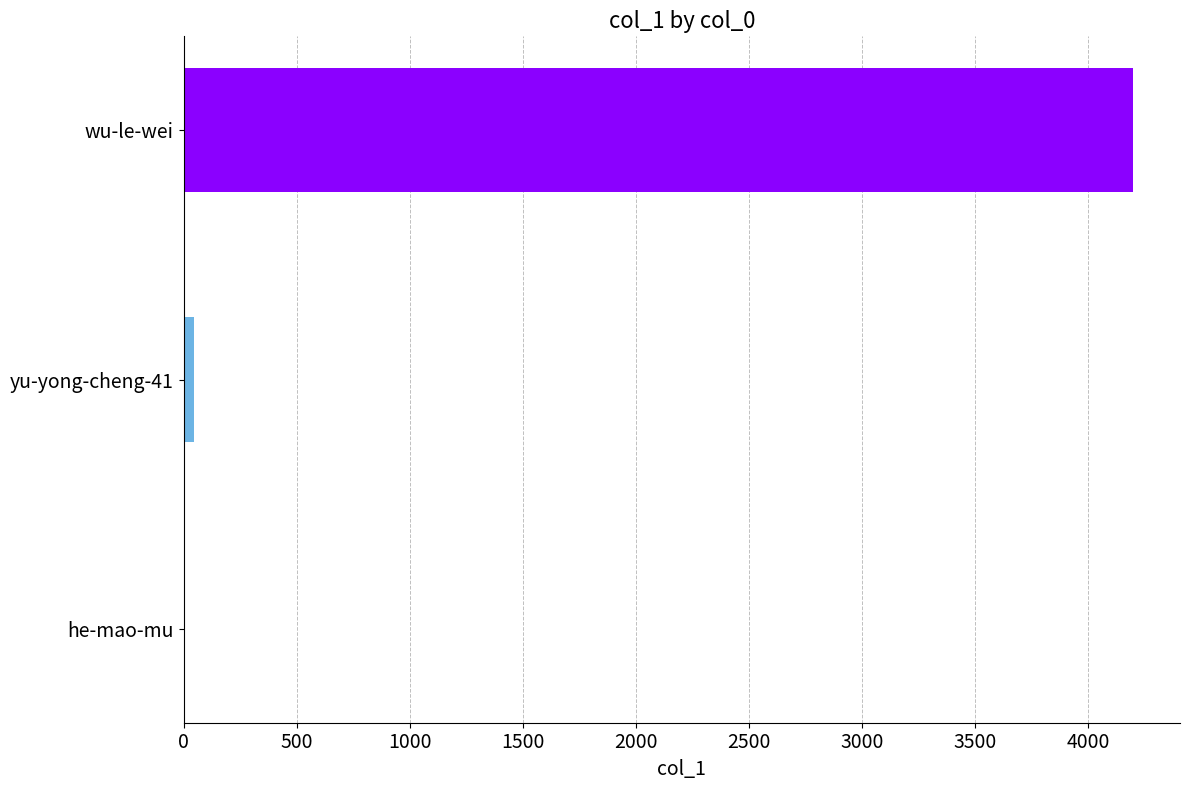

The value at wu-le-wei is 1815. True or false?

False